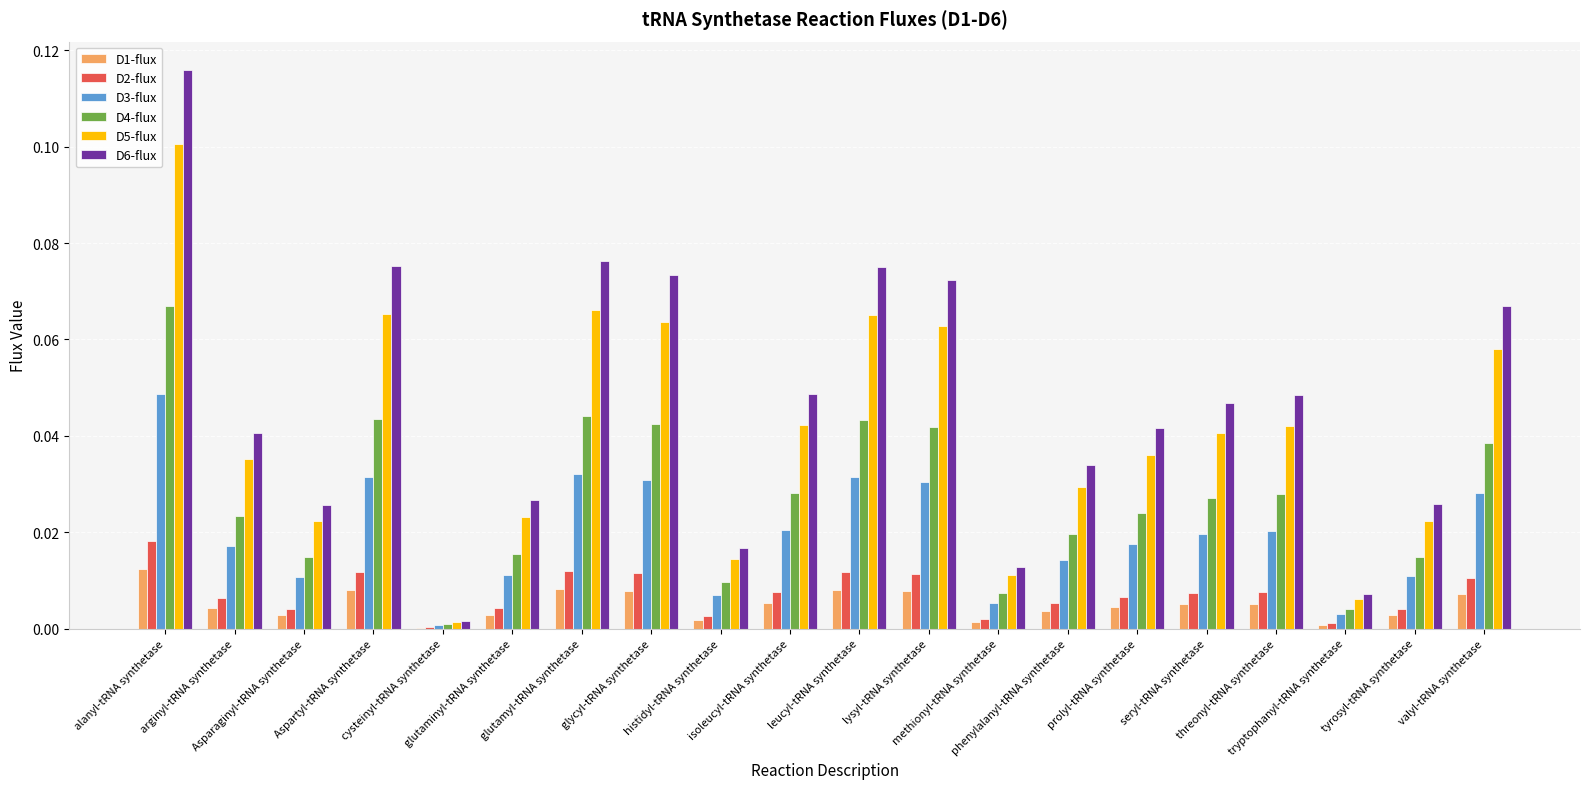

Which series has the largest total across all categories?

D6-flux